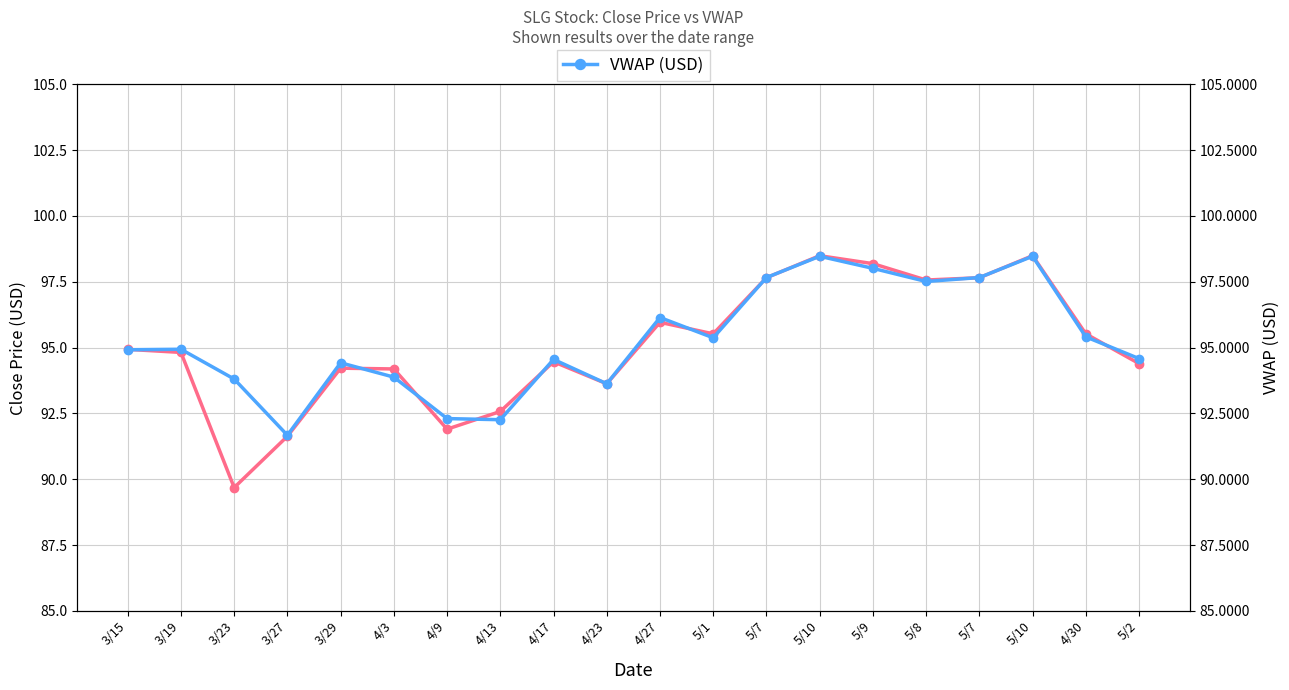

What is the minimum value shown in the chart?

89.7